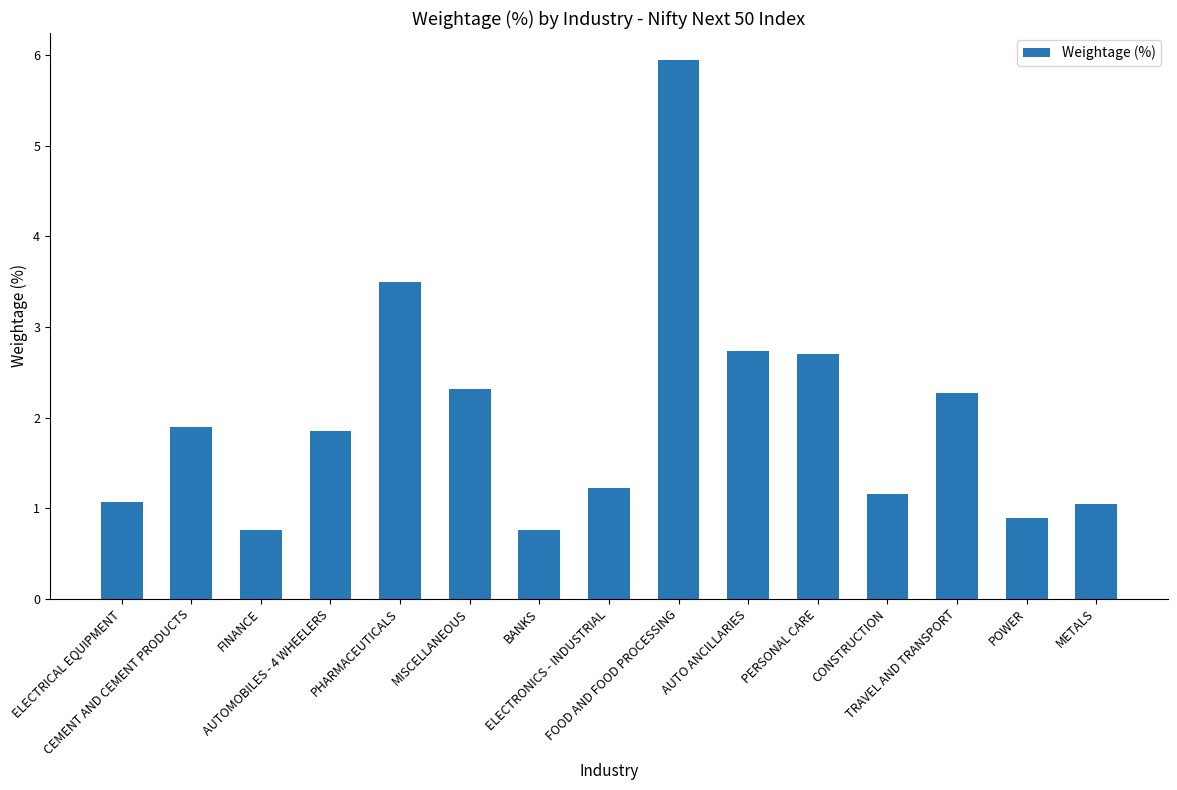

What is the sum of all values?

30.1